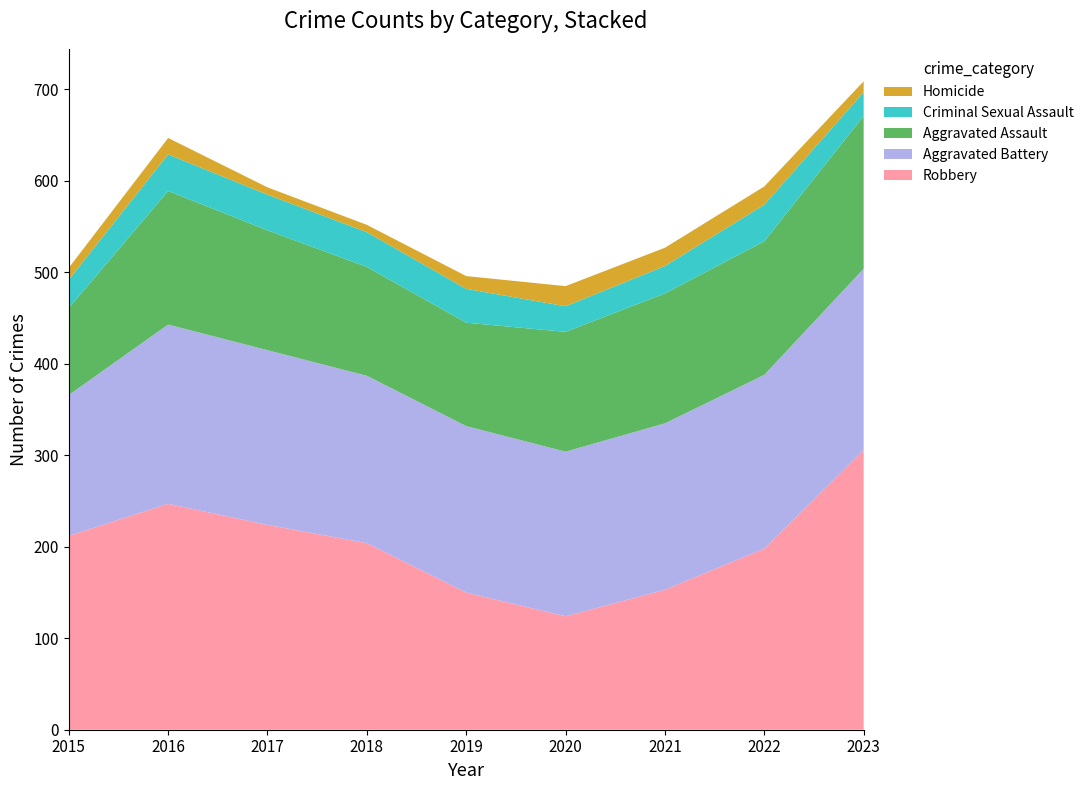

Reading left to right, transcribe all the data shown in this chart.

Aggravated Assault: 95	146	131	119	113	131	142	146	167
Aggravated Battery: 154	196	191	183	182	180	182	190	198
Criminal Sexual Assault: 31	40	39	38	37	28	30	40	26
Homicide: 13	18	8	8	14	22	20	20	12
Robbery: 212	247	224	204	150	124	153	198	306